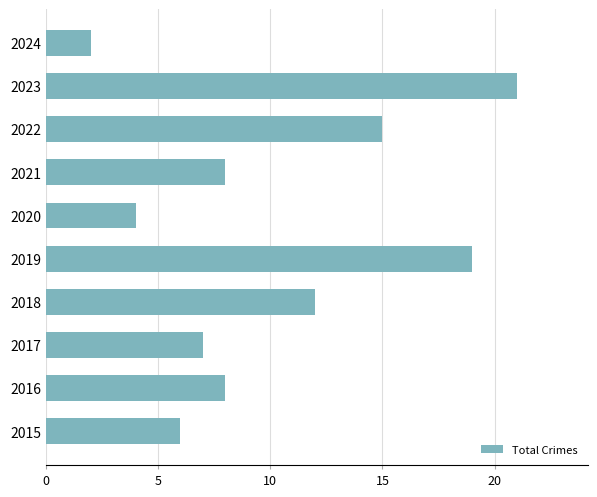

How many bars are there in total?

10